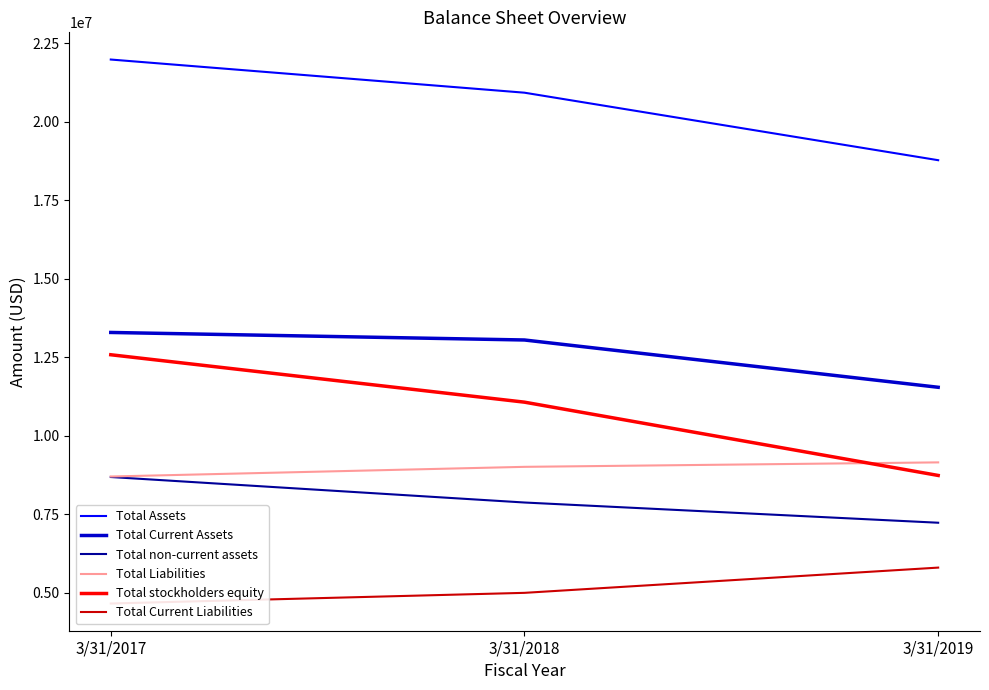

Rank the series at 3/31/2017 from highest to lowest value.

Total Assets, Total Current Assets, Total stockholders equity, Total Liabilities, Total non-current assets, Total Current Liabilities